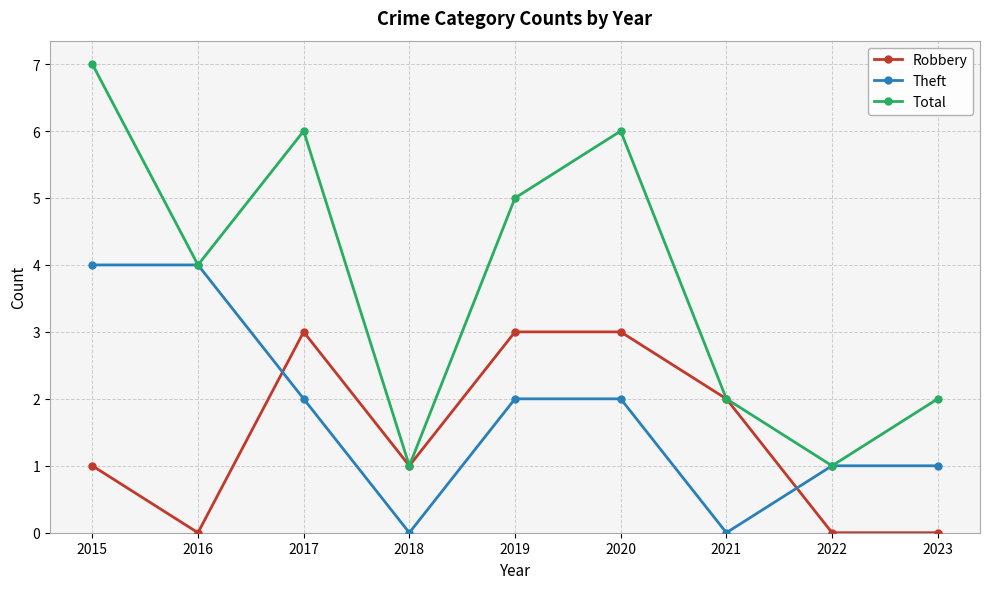

What is the sum of all Theft values?

16